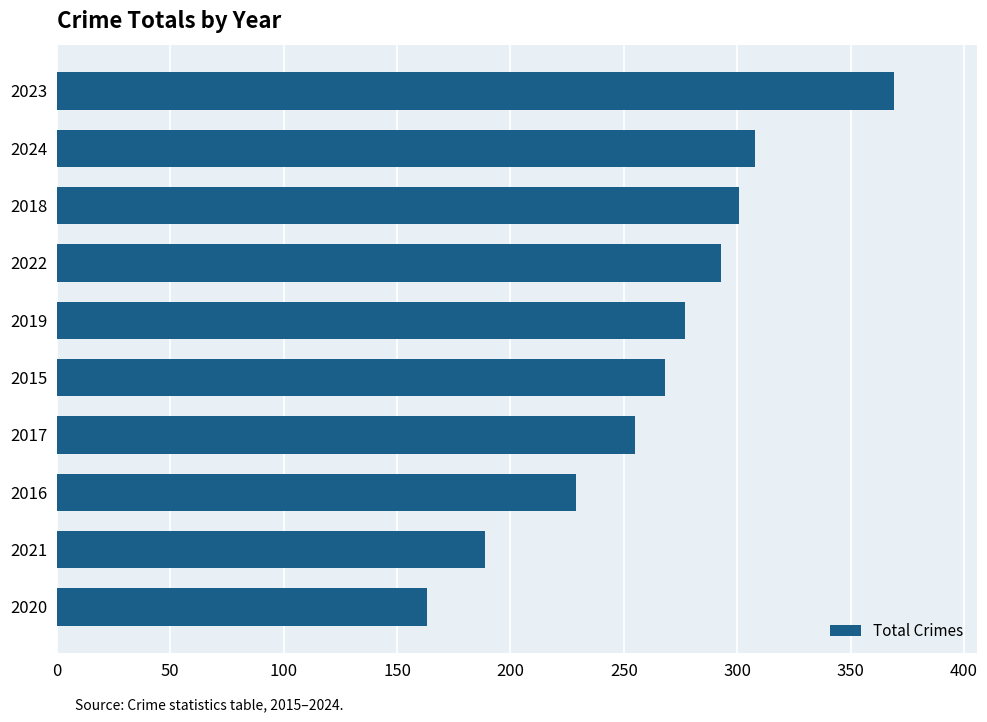

The chart shows a value of 293 at 2022. True or false?

True